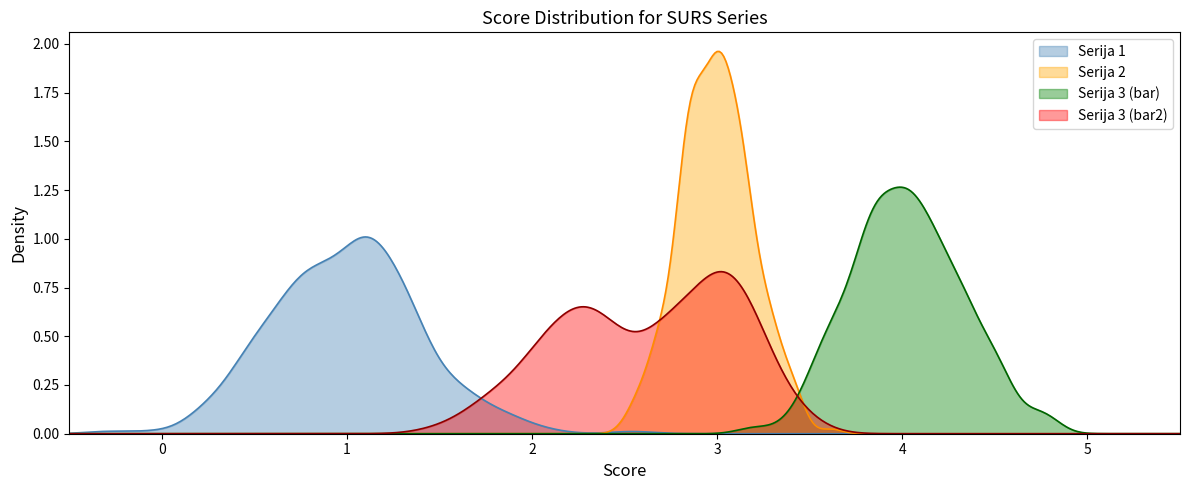

At how many categories does at least one series exceed 1?

4